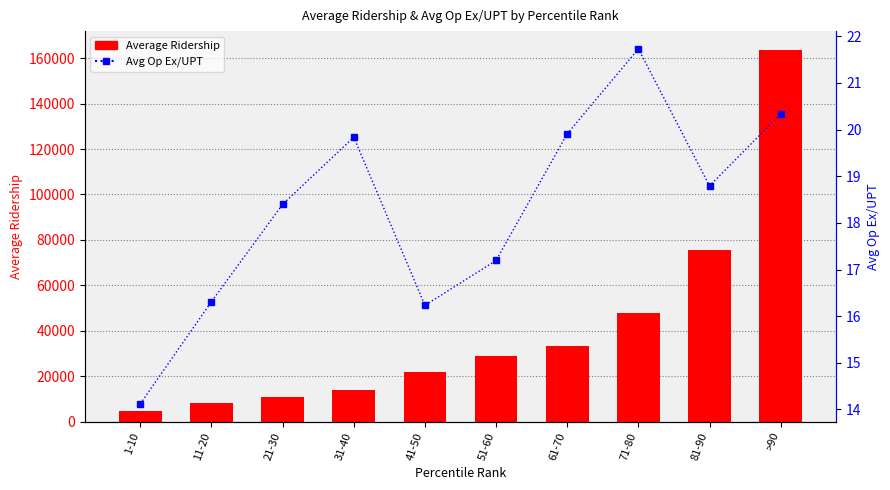

True or false: Average Ridership has a value of 14339.5 at 61-70.

False